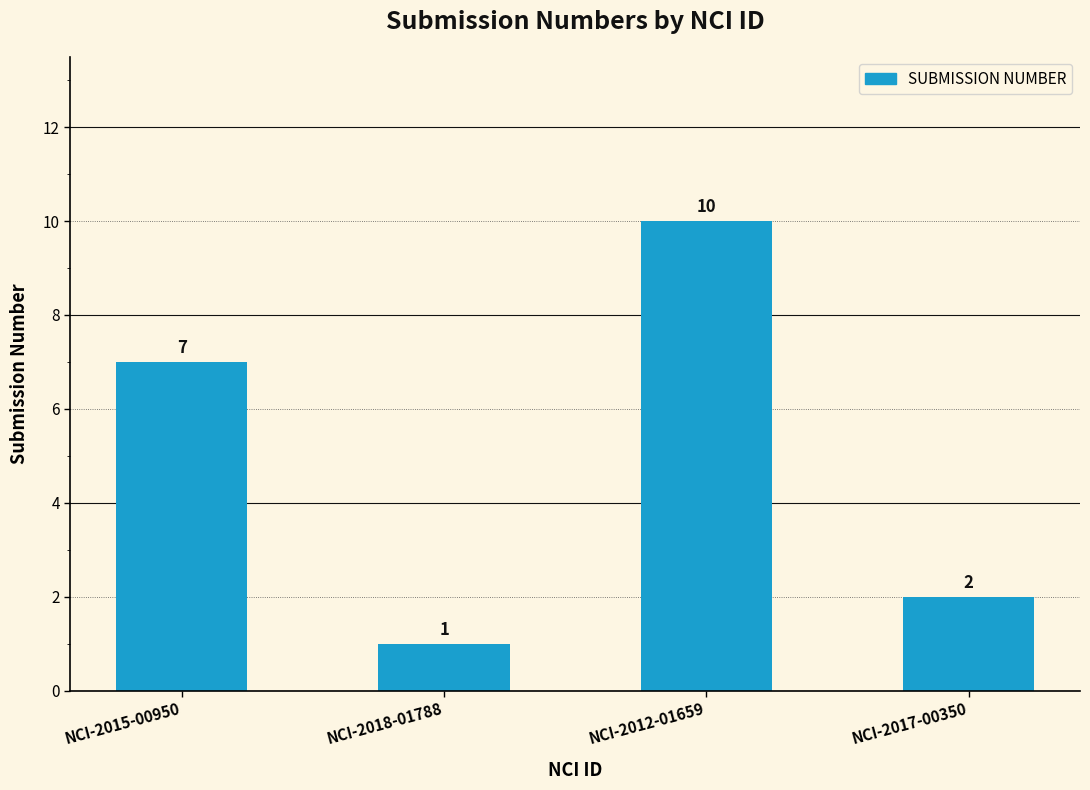

True or false: the data shows 5 at NCI-2012-01659.

False